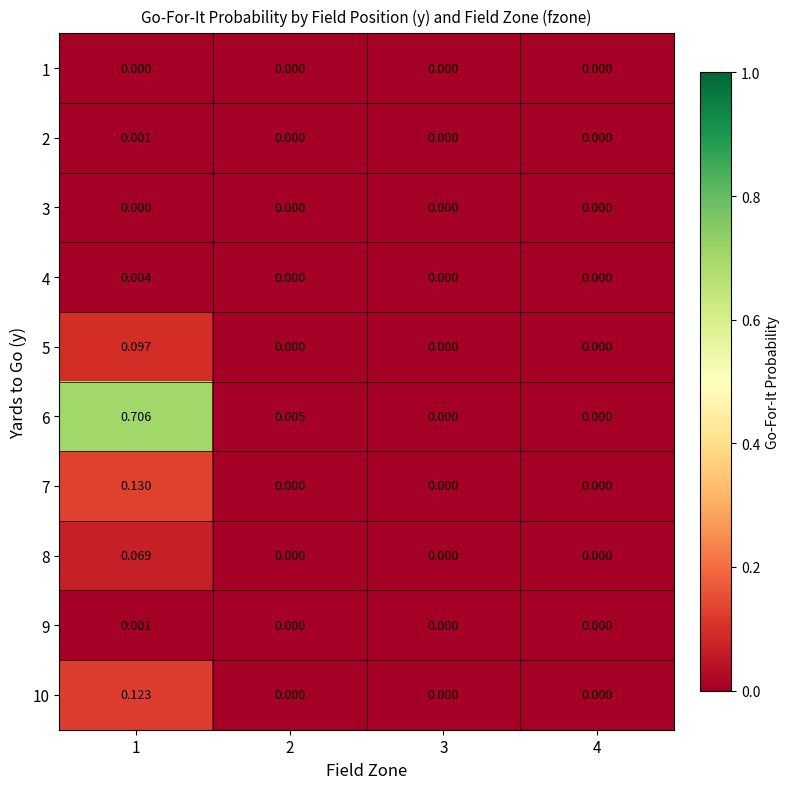

Is the value of 9 at 4 greater than the value of 4 at 1?

No